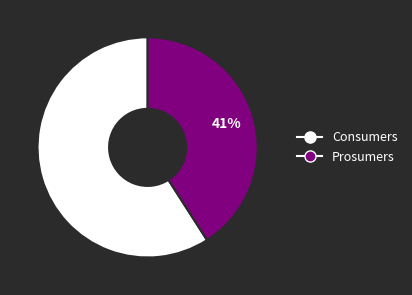

Does Prosumers account for over 50% of the chart?

No